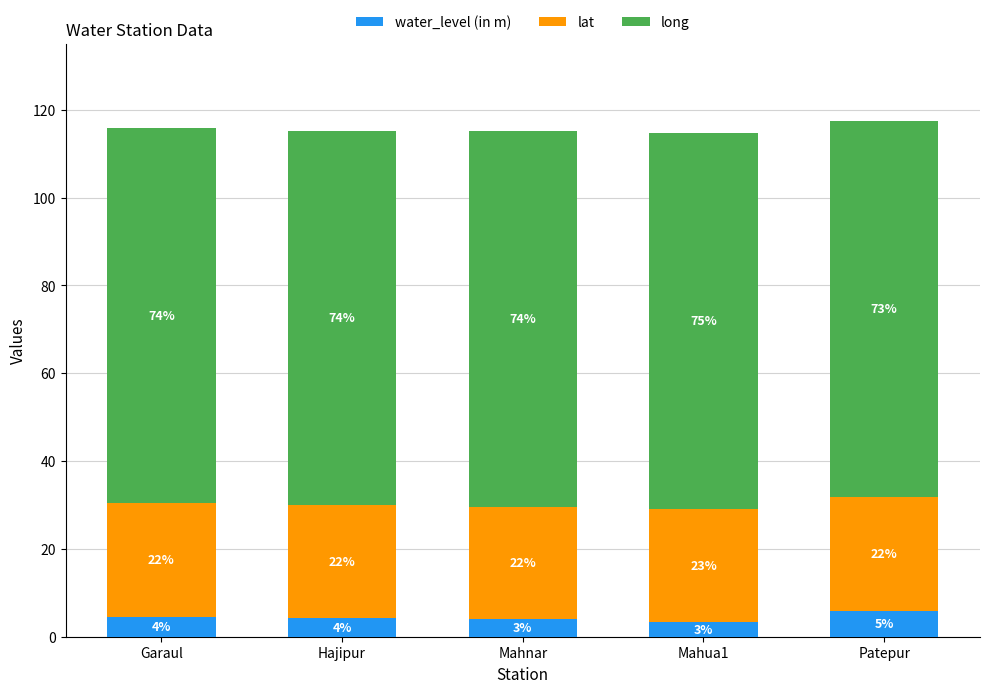

Which category has the lowest value in the water_level (in m) series?

Mahua1